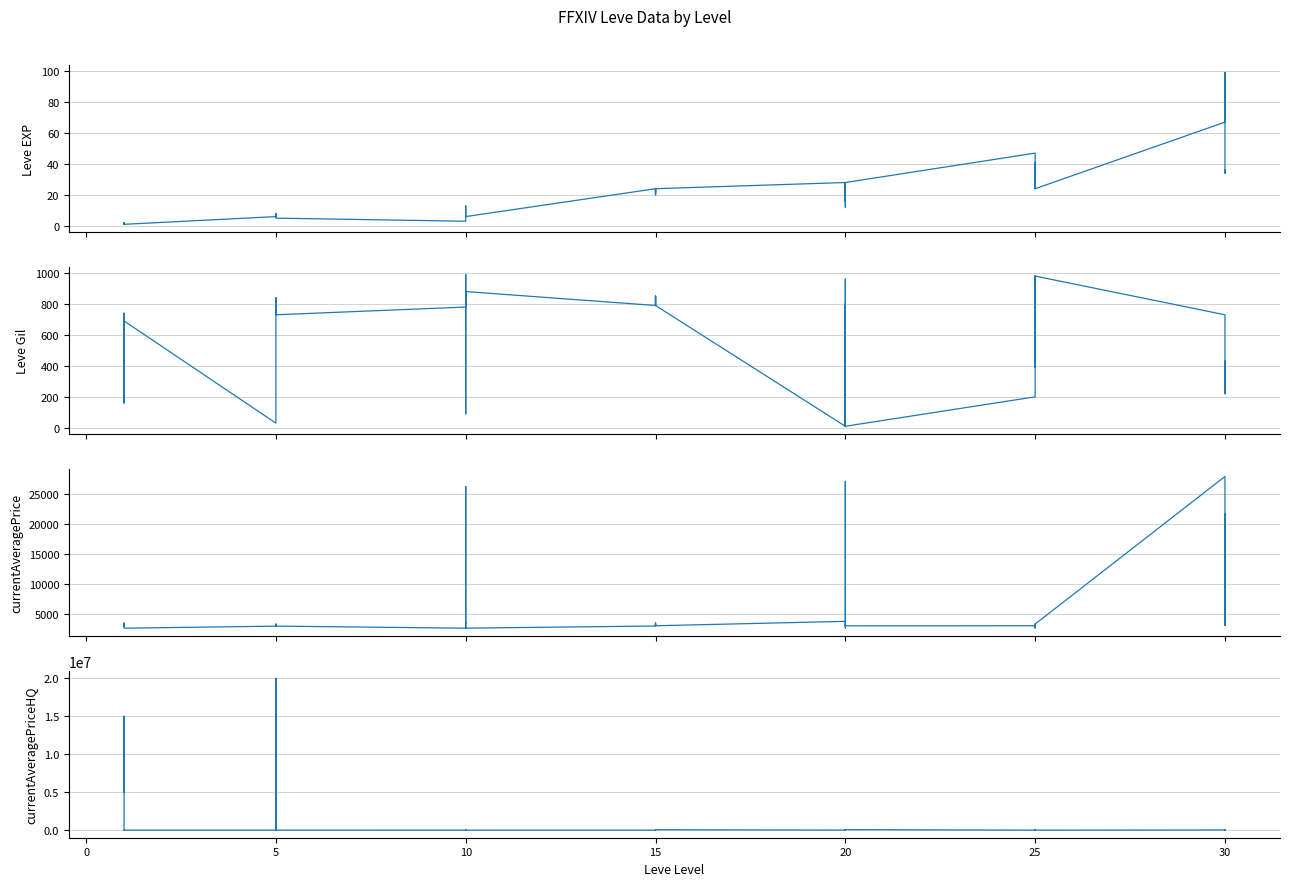

What is the label of the 28th point from the left?

20